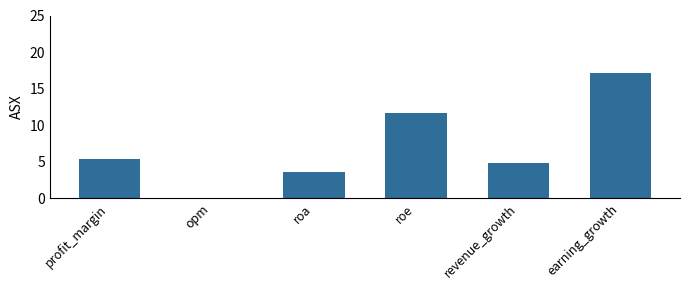

Is it true that the value at roa is 2.2?

False